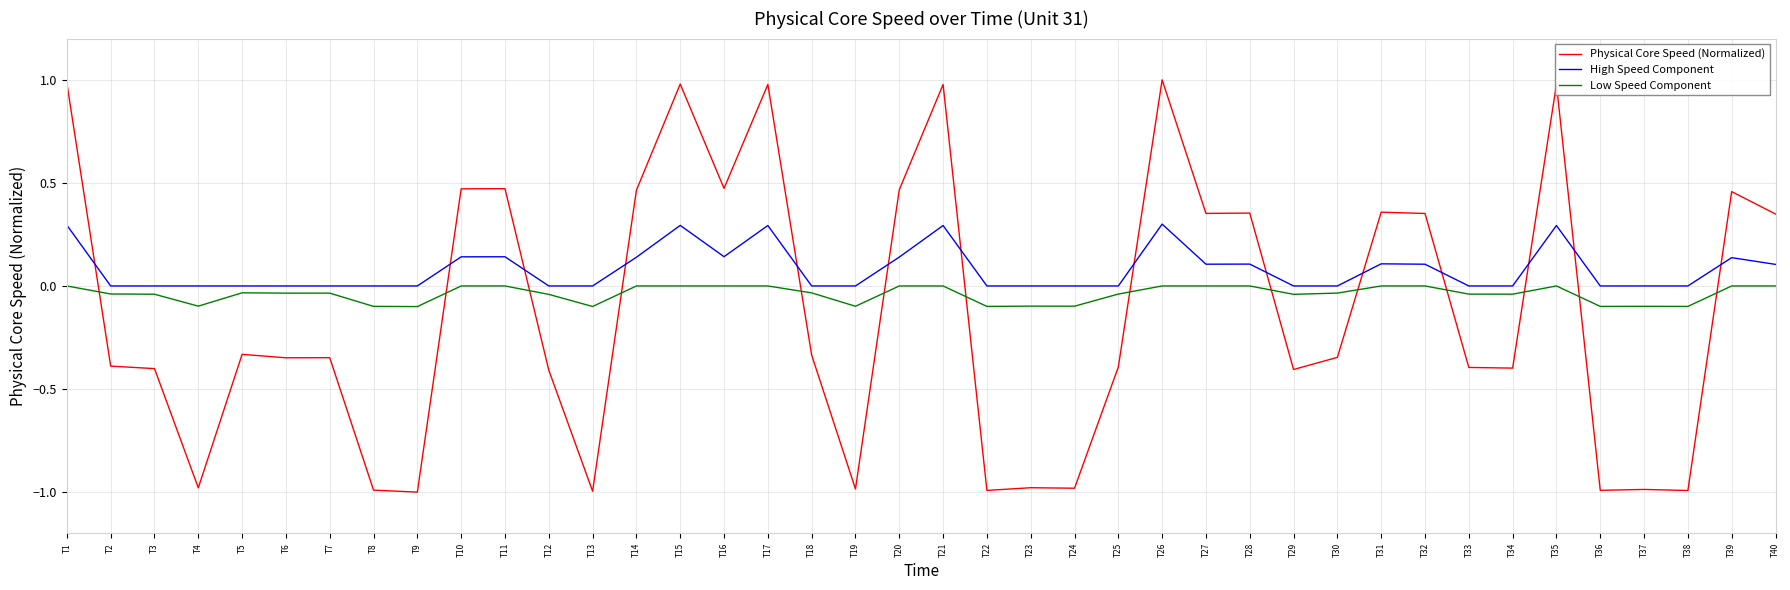

Which series has the largest range (max minus min)?

Physical Core Speed (Normalized)